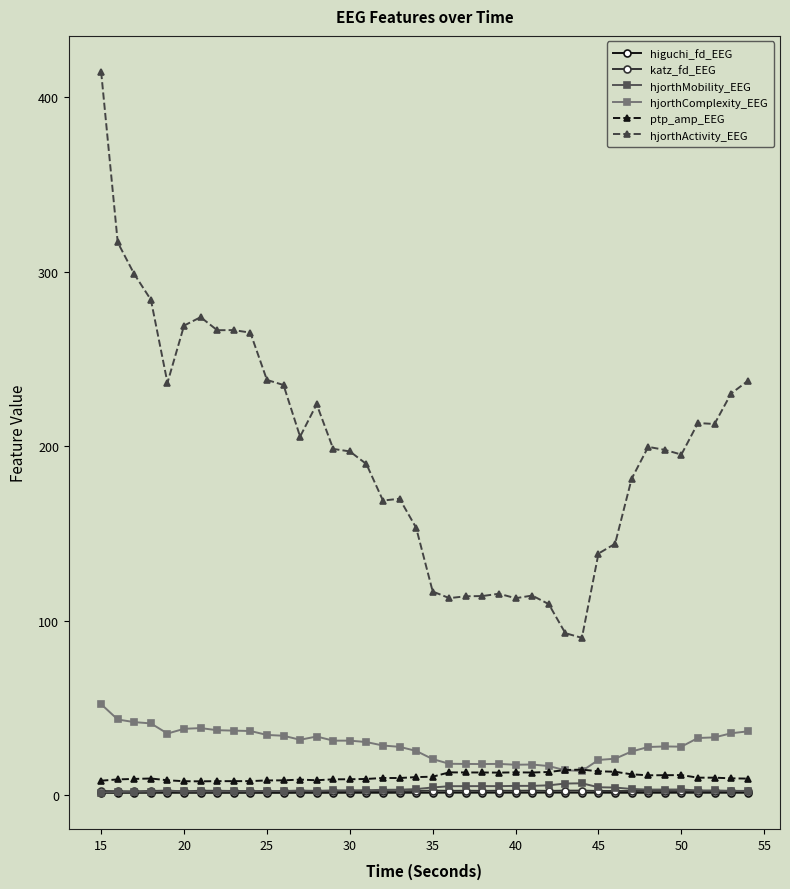

True or false: katz_fd_EEG and hjorthComplexity_EEG cross at least once.

False